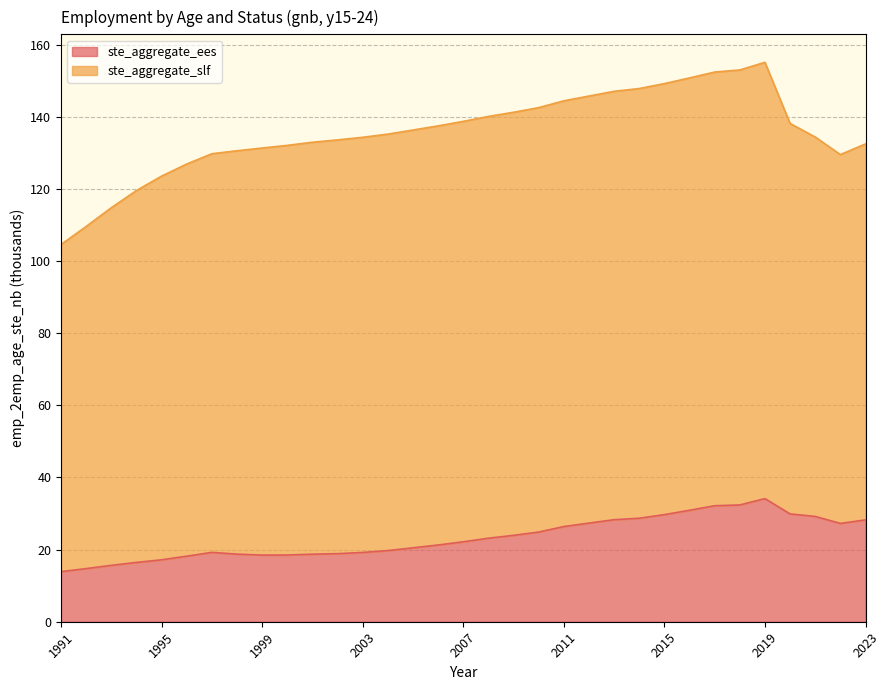

True or false: there are more than 1 points higher than both neighbors.

True